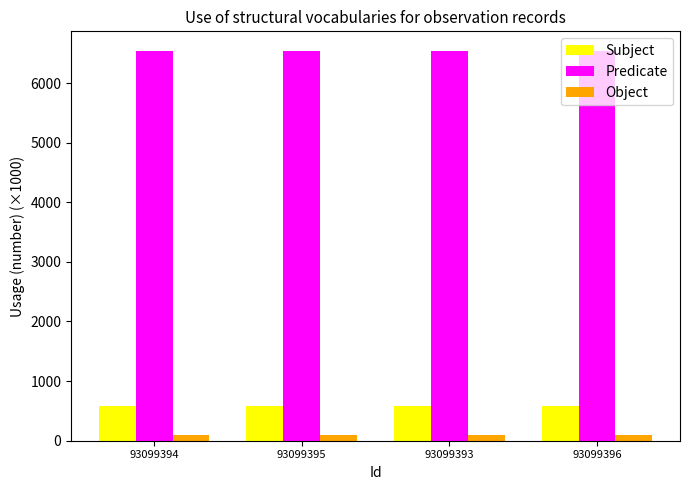

At 93099395, list the series in order from largest to smallest.

Predicate, Subject, Object